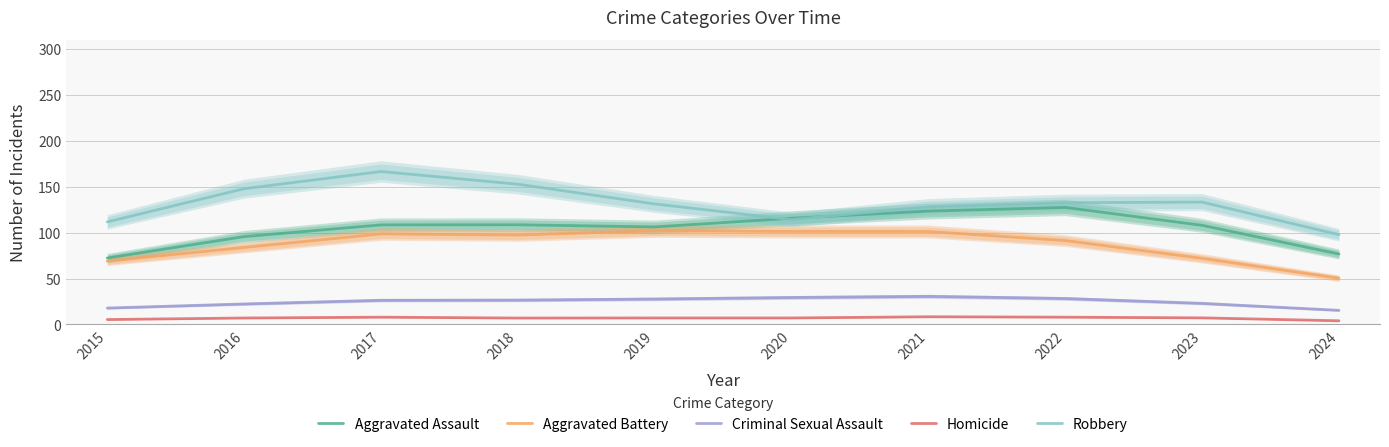

Rank the categories by Criminal Sexual Assault value from highest to lowest.

2021, 2020, 2022, 2019, 2018, 2017, 2023, 2016, 2015, 2024